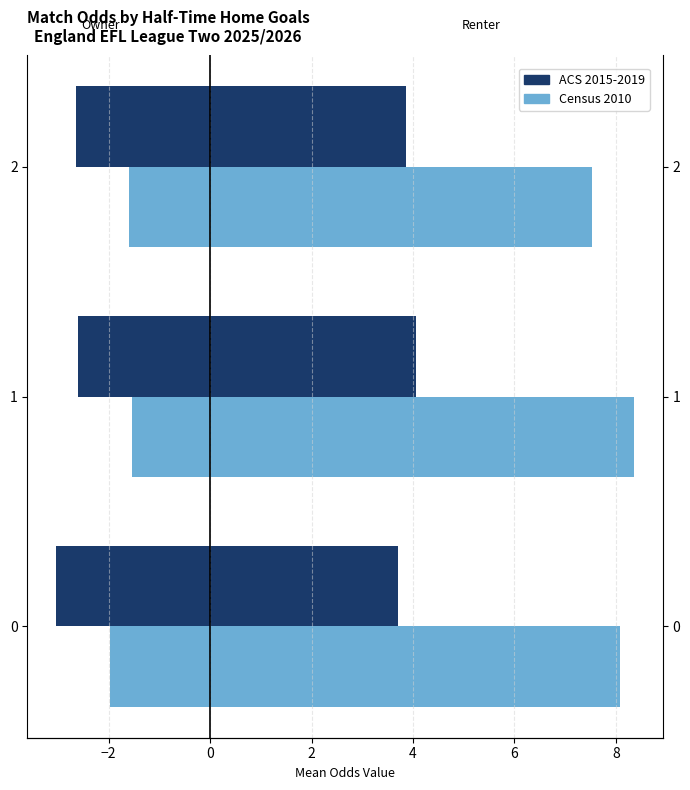

Between 0 and 2, which series saw the biggest shift?

Odd_H_HT (ACS 2015-2019)